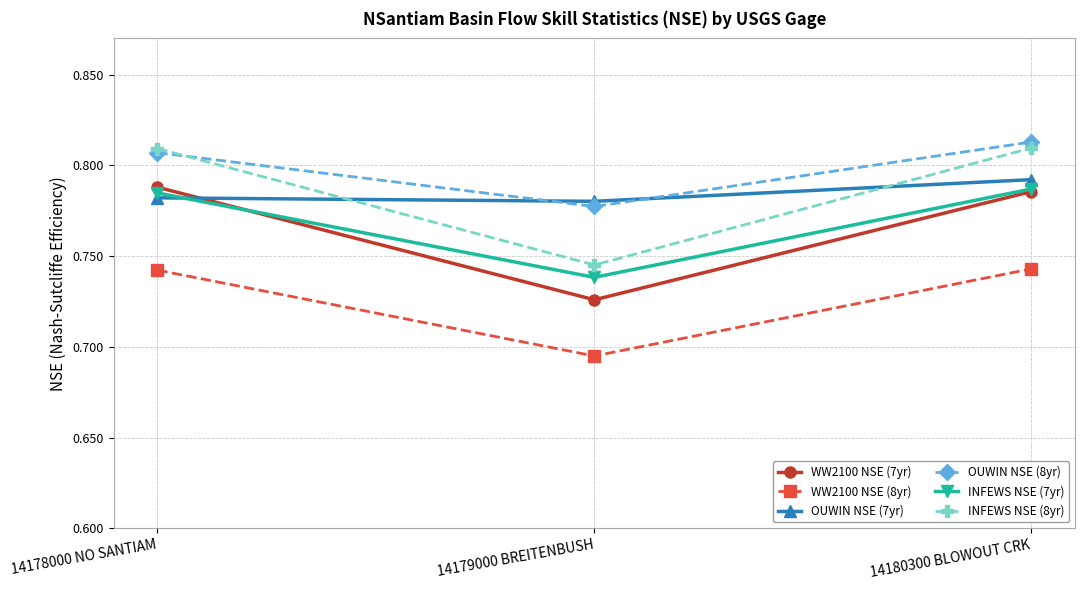

Is the value of OUWIN NSE (8yr) at 14180300 BLOWOUT CRK greater than the value of INFEWS NSE (7yr) at 14178000 NO SANTIAM?

Yes